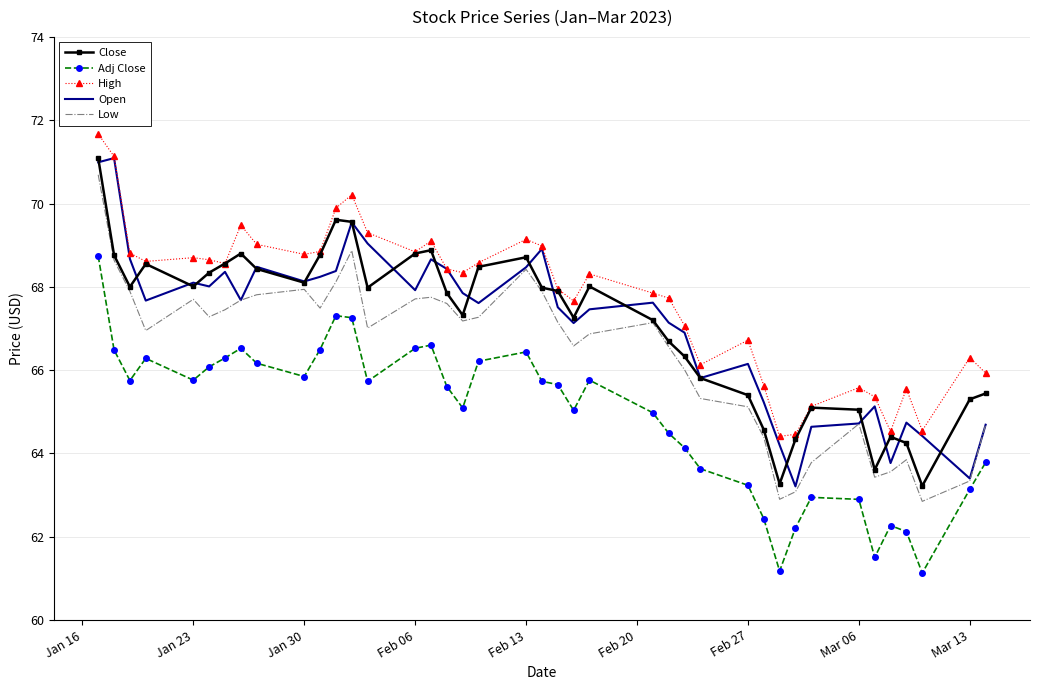

Which series has the largest total across all categories?

High